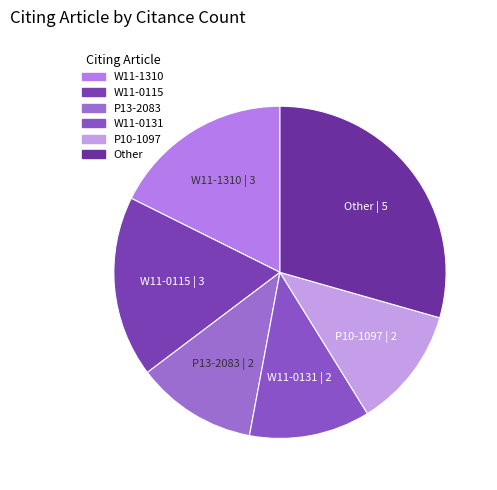

Which slice is the largest?

Other